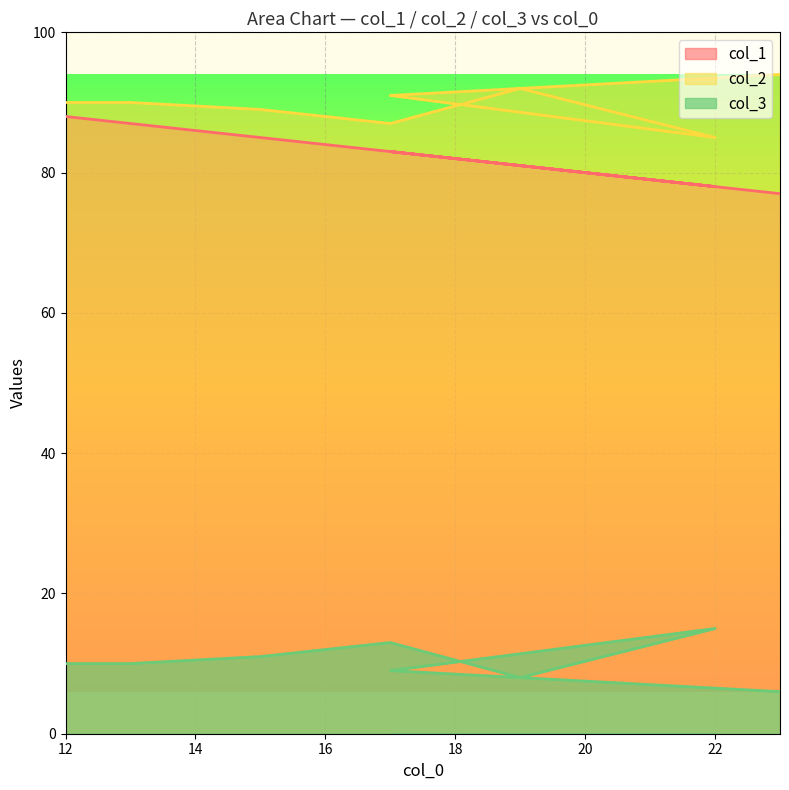

List the labels in order of col_1 value, smallest first.

23, 22, 19, 17, 17, 15, 13, 12